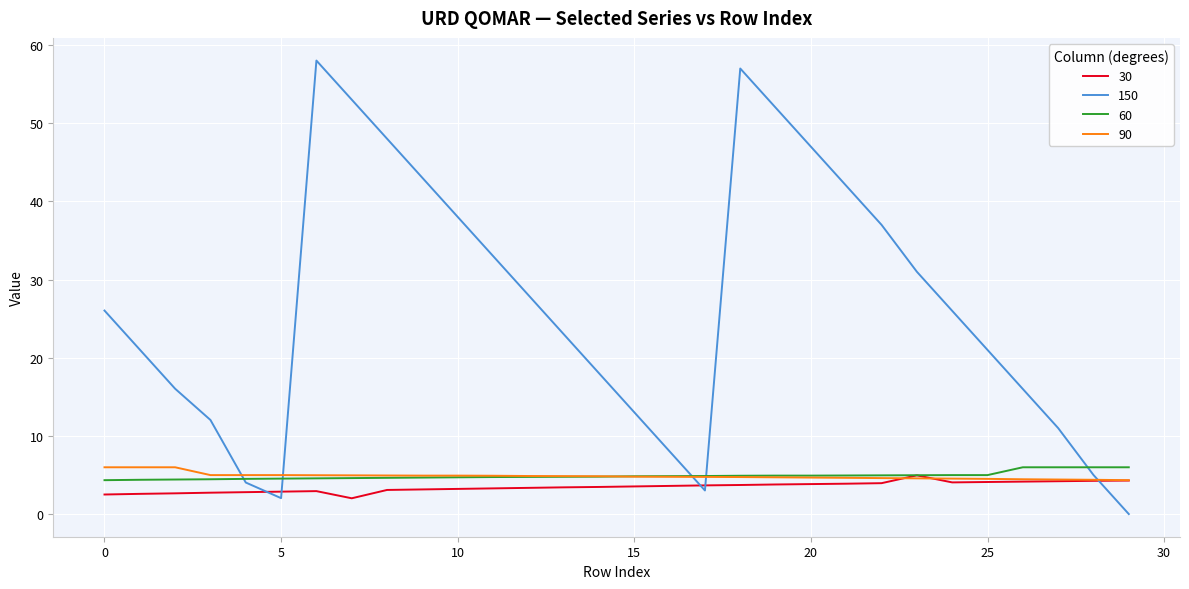

What is the highest value of the 150 series?

58.0